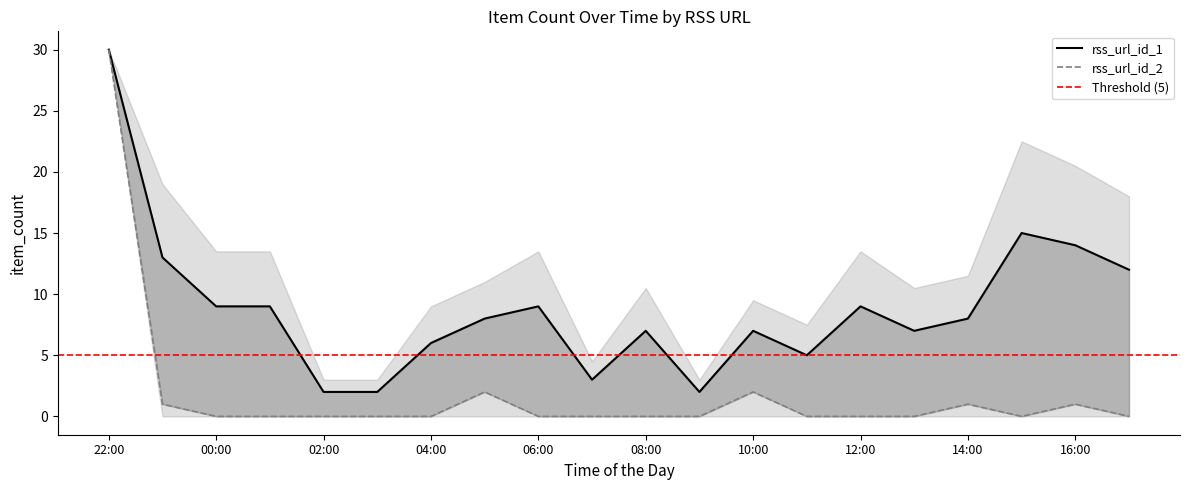

What is the difference between the maximum and minimum values in the rss_url_id_2 series?

30